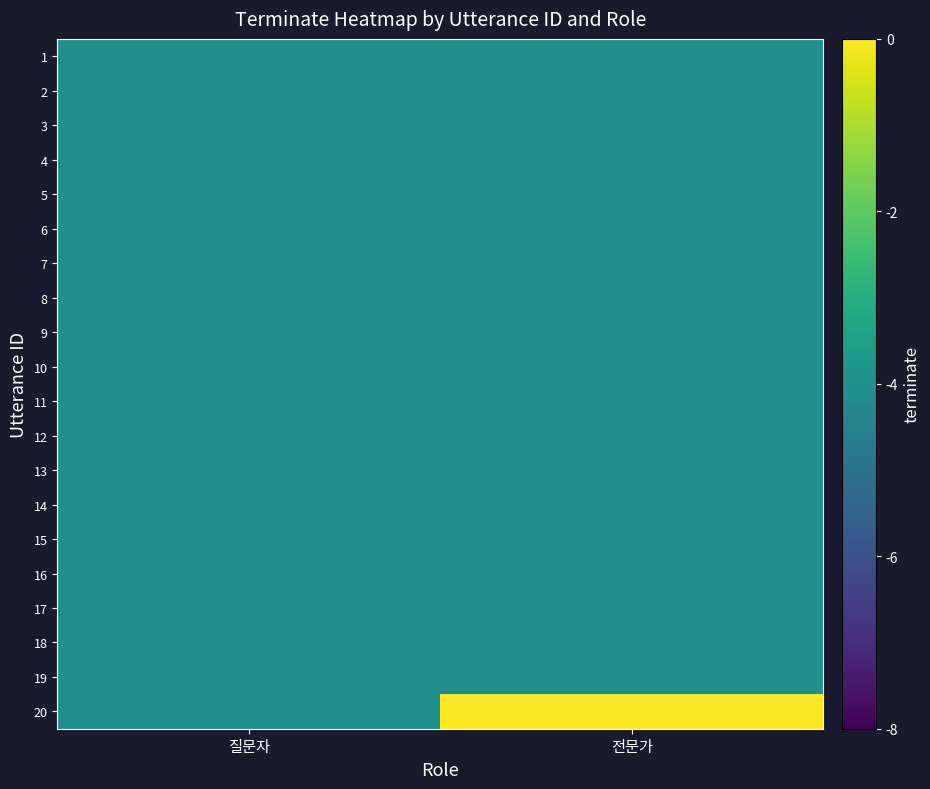

Reading right to left, list all the values displayed in this chart.

1: 전문가=-4	질문자=-4
2: 전문가=-4	질문자=-4
3: 전문가=-4	질문자=-4
4: 전문가=-4	질문자=-4
5: 전문가=-4	질문자=-4
6: 전문가=-4	질문자=-4
7: 전문가=-4	질문자=-4
8: 전문가=-4	질문자=-4
9: 전문가=-4	질문자=-4
10: 전문가=-4	질문자=-4
11: 전문가=-4	질문자=-4
12: 전문가=-4	질문자=-4
13: 전문가=-4	질문자=-4
14: 전문가=-4	질문자=-4
15: 전문가=-4	질문자=-4
16: 전문가=-4	질문자=-4
17: 전문가=-4	질문자=-4
18: 전문가=-4	질문자=-4
19: 전문가=-4	질문자=-4
20: 전문가=0	질문자=-4